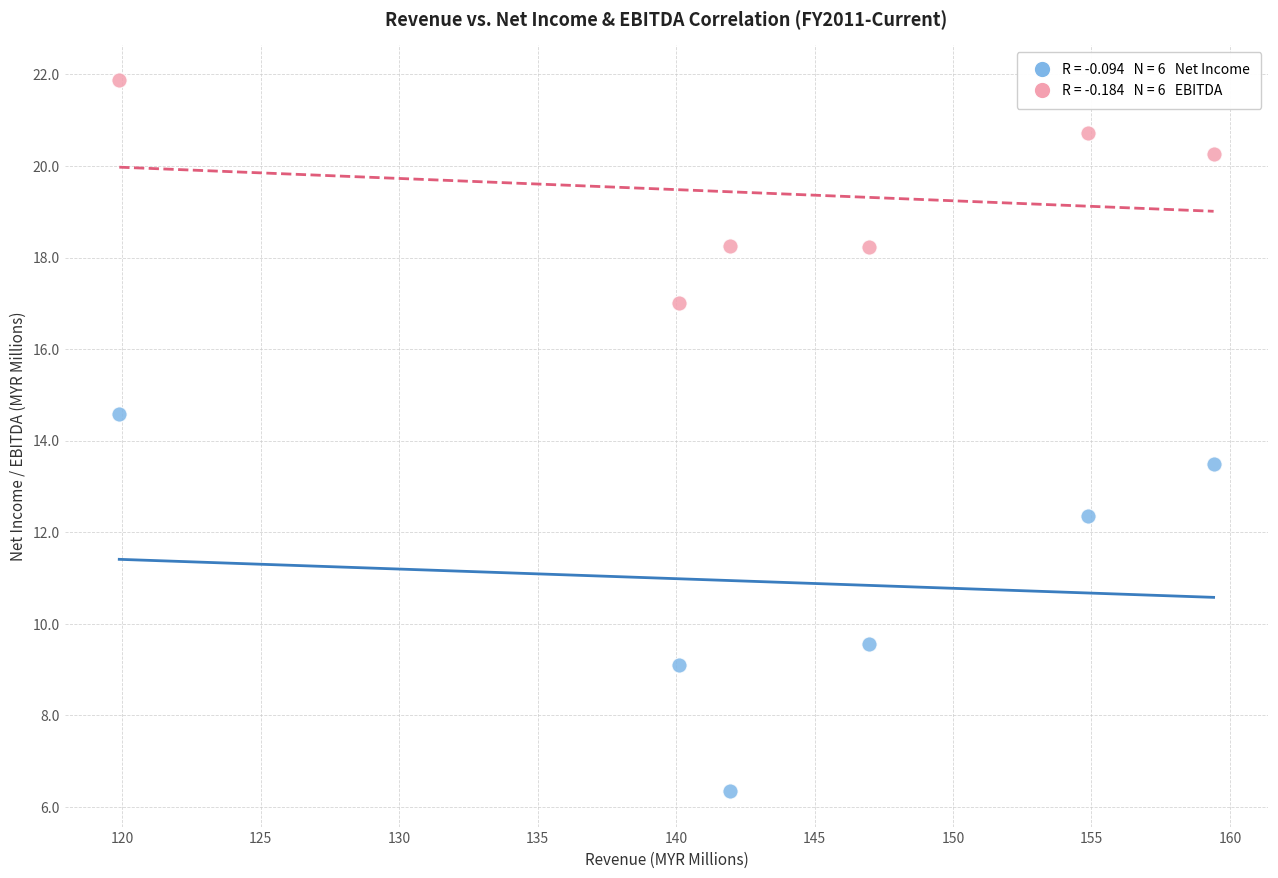

Across all data points, what is the range of X values (max minus min)?

39.5